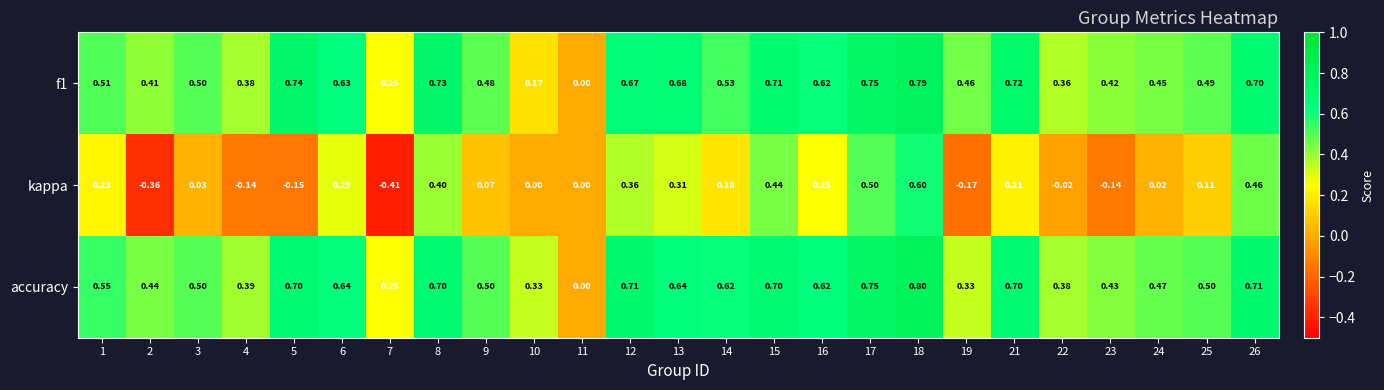

Which series has the largest total across all categories?

accuracy